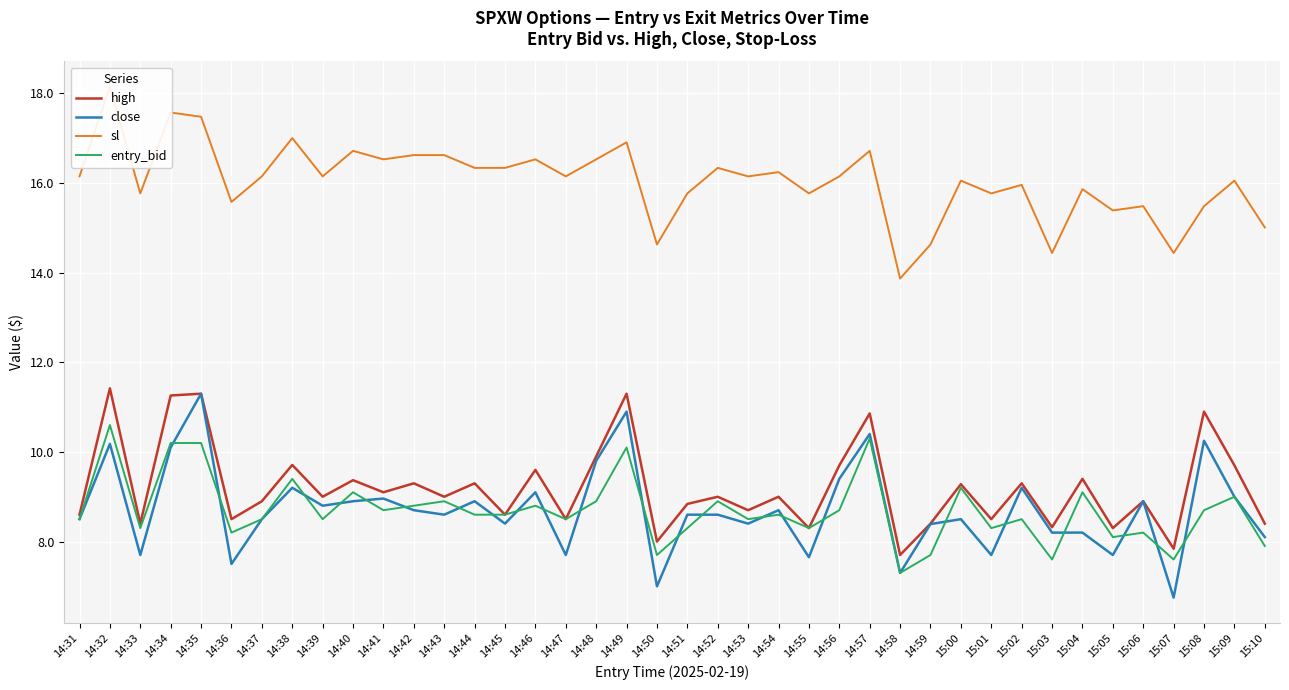

Where is close nearest to the value 9?

15:09